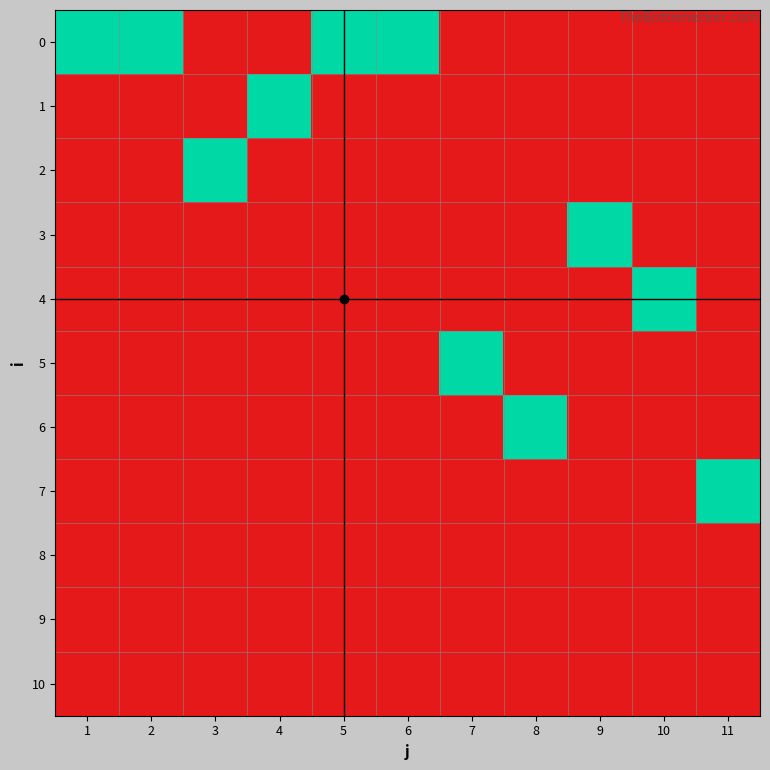

Reading right to left, what are all the values shown in this chart?

0: 11=0	10=0	9=0	8=0	7=0	6=1	5=1	4=0	3=0	2=1	1=1
1: 11=0	10=0	9=0	8=0	7=0	6=0	5=0	4=1	3=0	2=0	1=0
2: 11=0	10=0	9=0	8=0	7=0	6=0	5=0	4=0	3=1	2=0	1=0
3: 11=0	10=0	9=1	8=0	7=0	6=0	5=0	4=0	3=0	2=0	1=0
4: 11=0	10=1	9=0	8=0	7=0	6=0	5=0	4=0	3=0	2=0	1=0
5: 11=0	10=0	9=0	8=0	7=1	6=0	5=0	4=0	3=0	2=0	1=0
6: 11=0	10=0	9=0	8=1	7=0	6=0	5=0	4=0	3=0	2=0	1=0
7: 11=1	10=0	9=0	8=0	7=0	6=0	5=0	4=0	3=0	2=0	1=0
8: 11=0	10=0	9=0	8=0	7=0	6=0	5=0	4=0	3=0	2=0	1=0
9: 11=0	10=0	9=0	8=0	7=0	6=0	5=0	4=0	3=0	2=0	1=0
10: 11=0	10=0	9=0	8=0	7=0	6=0	5=0	4=0	3=0	2=0	1=0